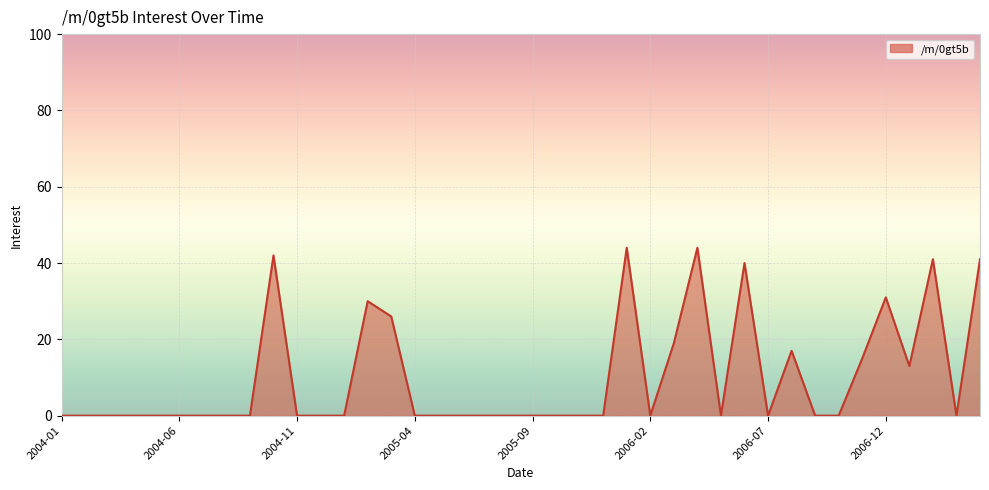

How many points are lower than both their immediate neighbors (excluding endpoints)?

5